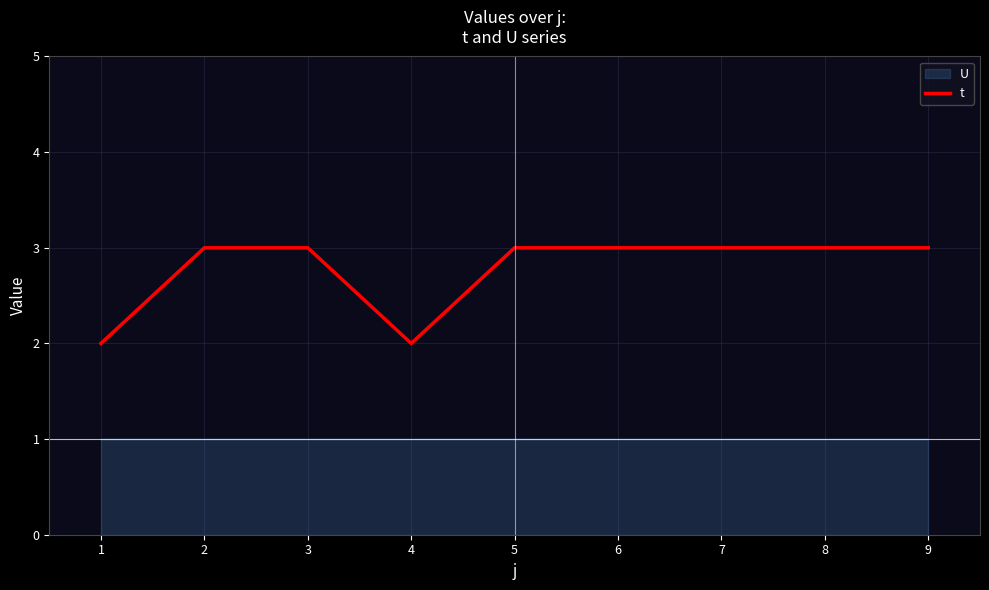

The value of t at 9 is 1. True or false?

False